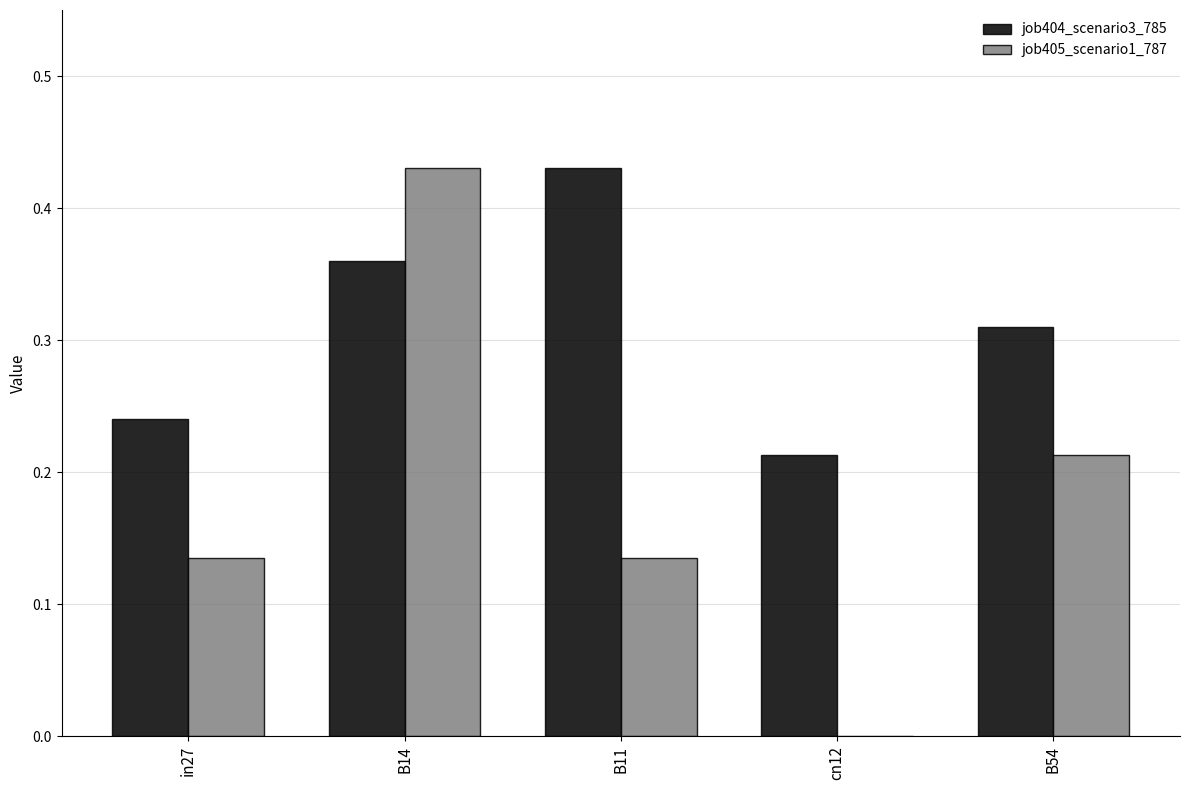

True or false: job404_scenario3_785 has a value of 0.2 at B11.

False